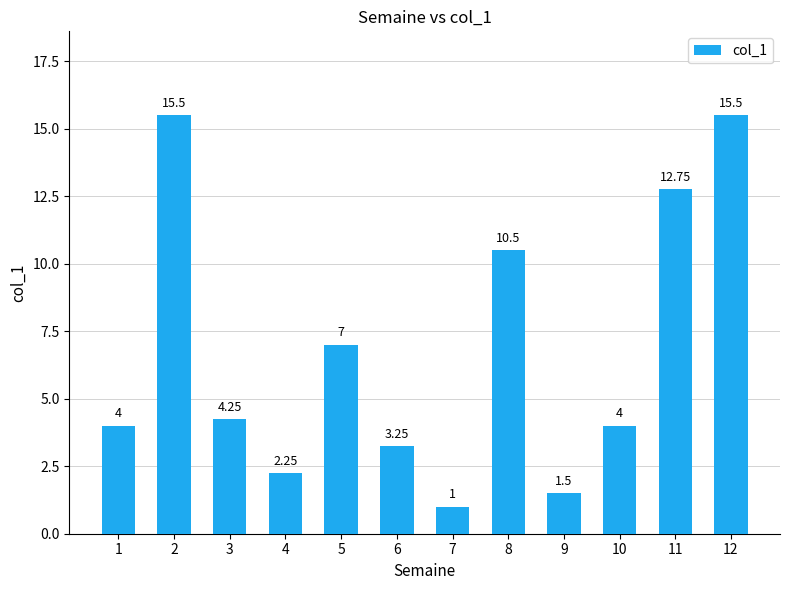

What is the difference between the values at 6 and 4?

1.0